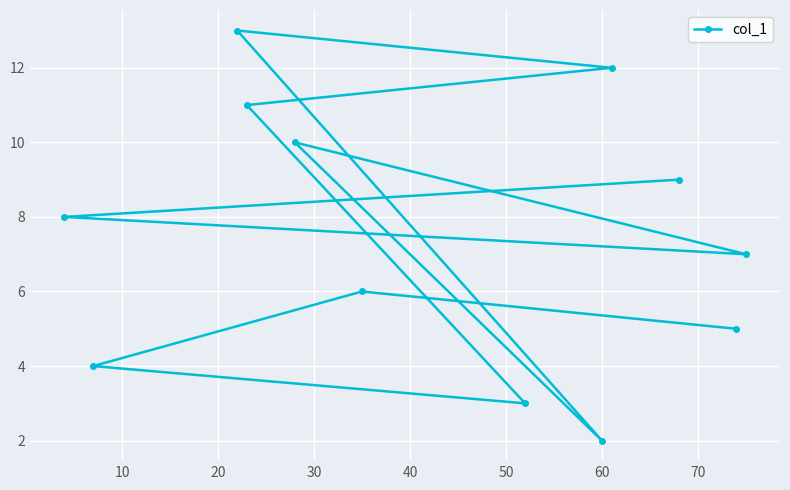

What is the value of the 7th point from the left?

3.0